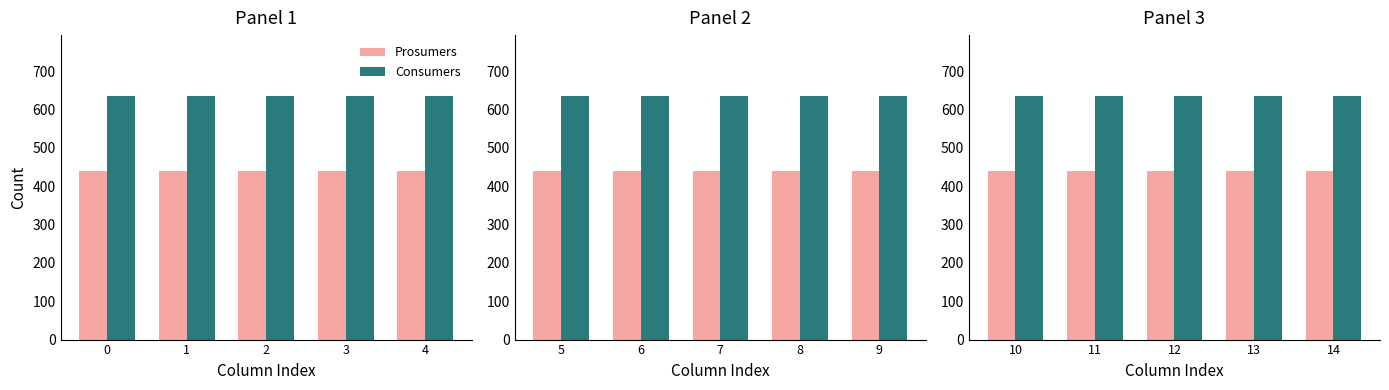

What is the difference between the highest and lowest values at 3?

195